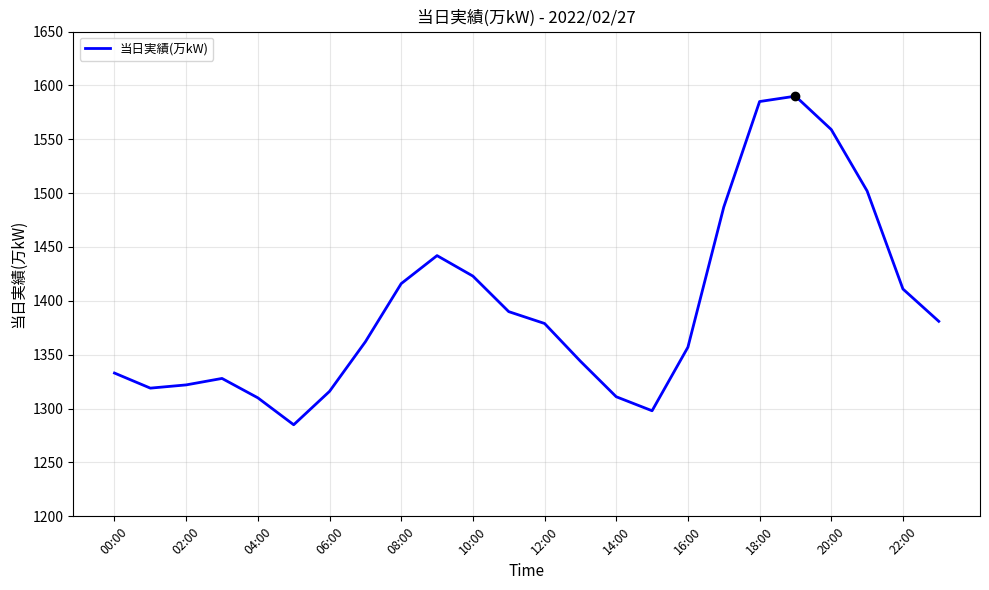

What is the minimum value shown in the chart?

1285